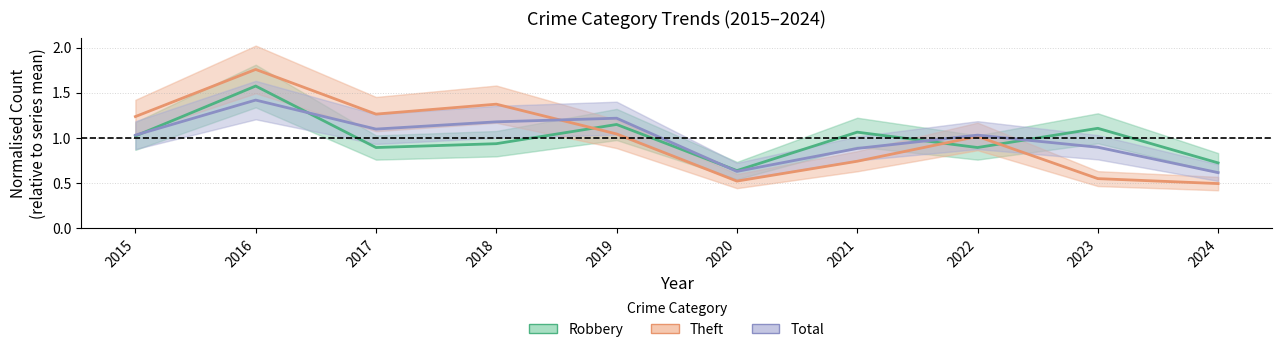

At 2022, list the series in order from largest to smallest.

Total, Theft, Robbery